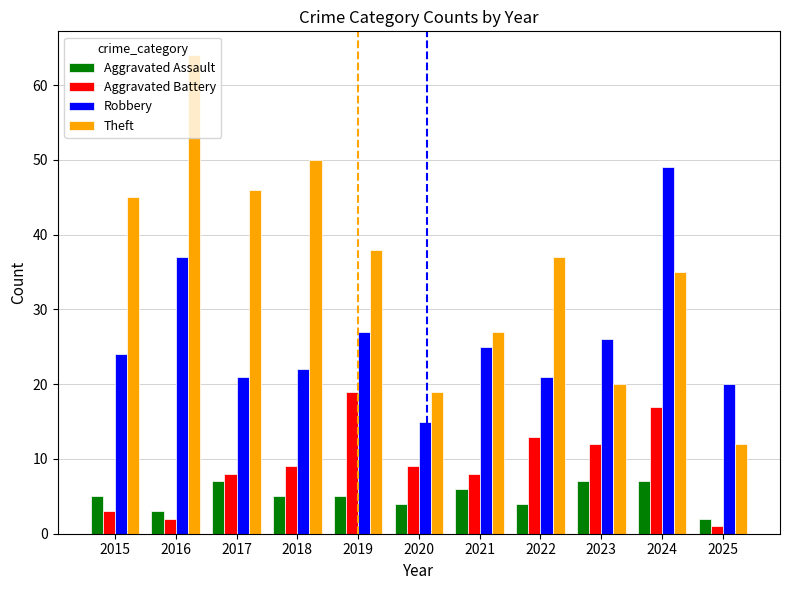

What is the sum of the Robbery values at 2025 and 2021?

45